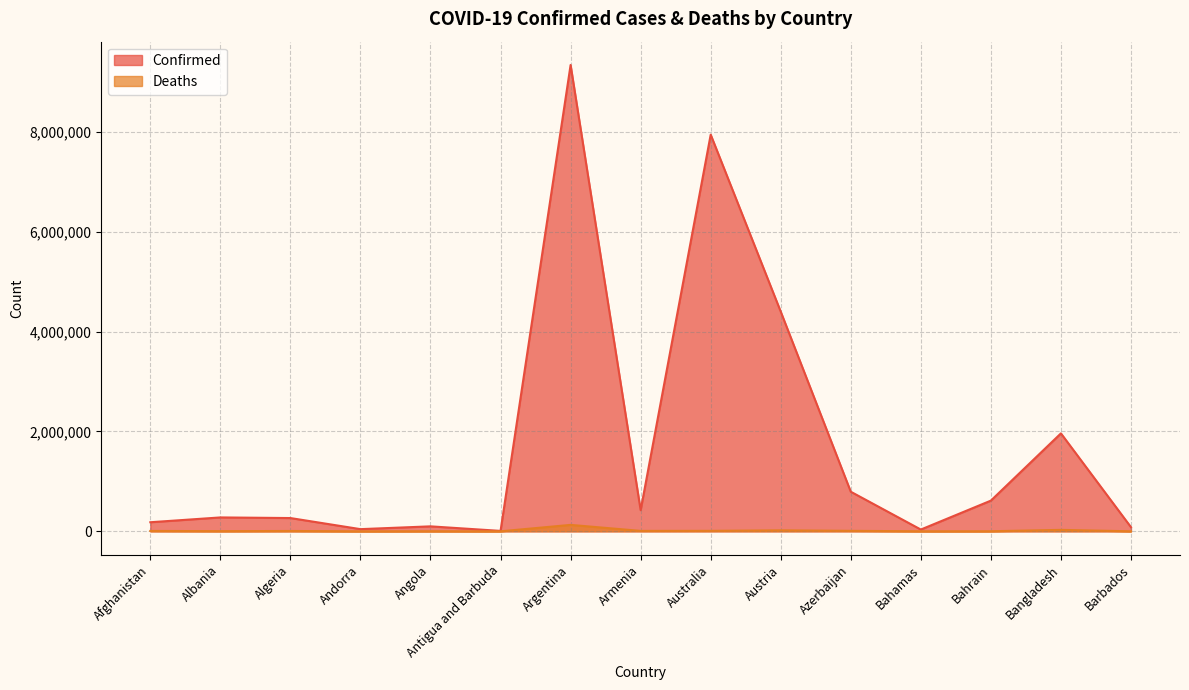

Which series has the largest total across all categories?

Confirmed